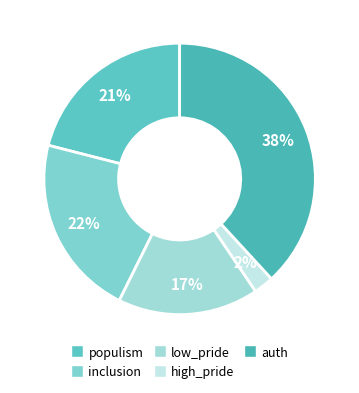

Count the number of slices in the pie.

5